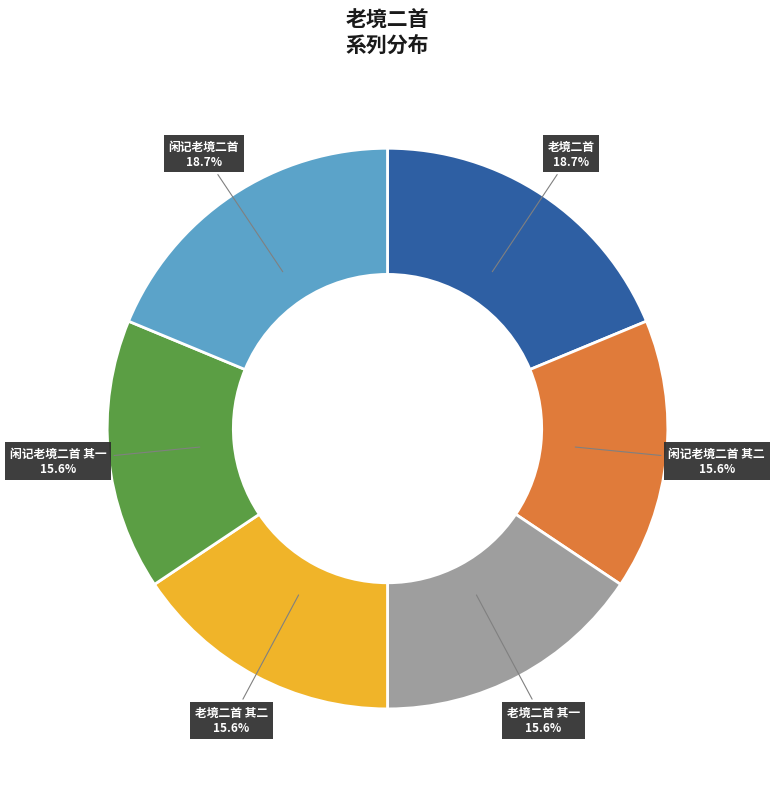

To the nearest percent, what is the average slice percentage?

17%